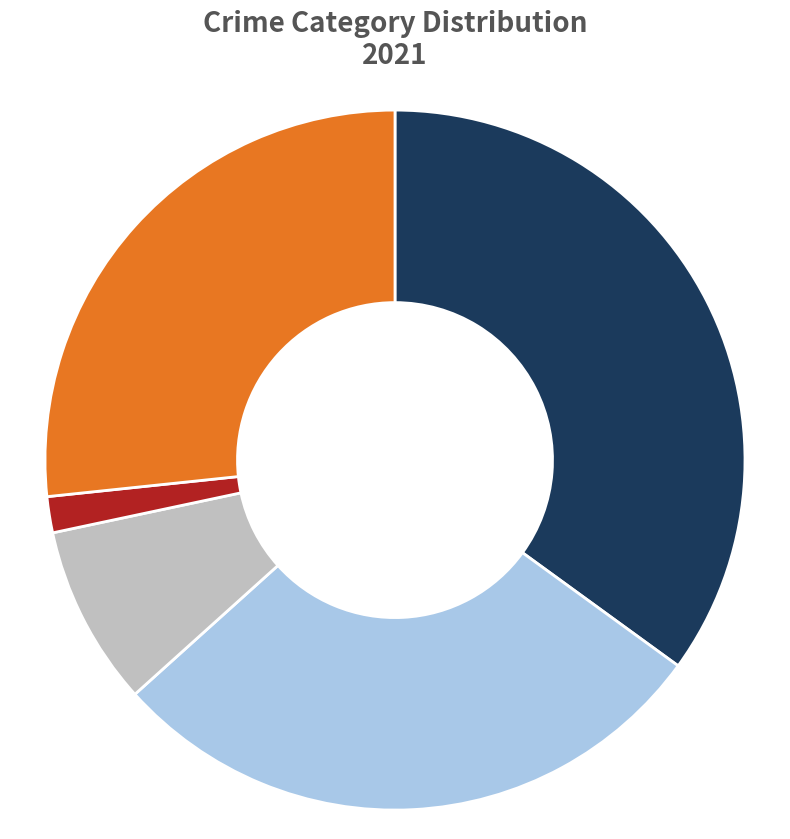

Is there a majority slice in this chart?

No